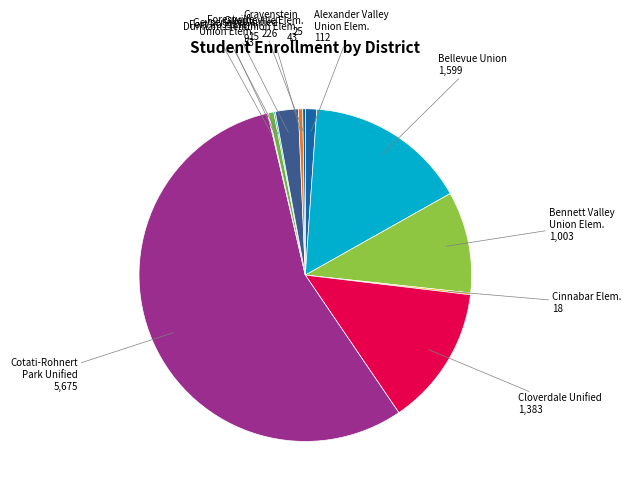

Does Cotati-Rohnert Park Unified account for over 50% of the chart?

Yes